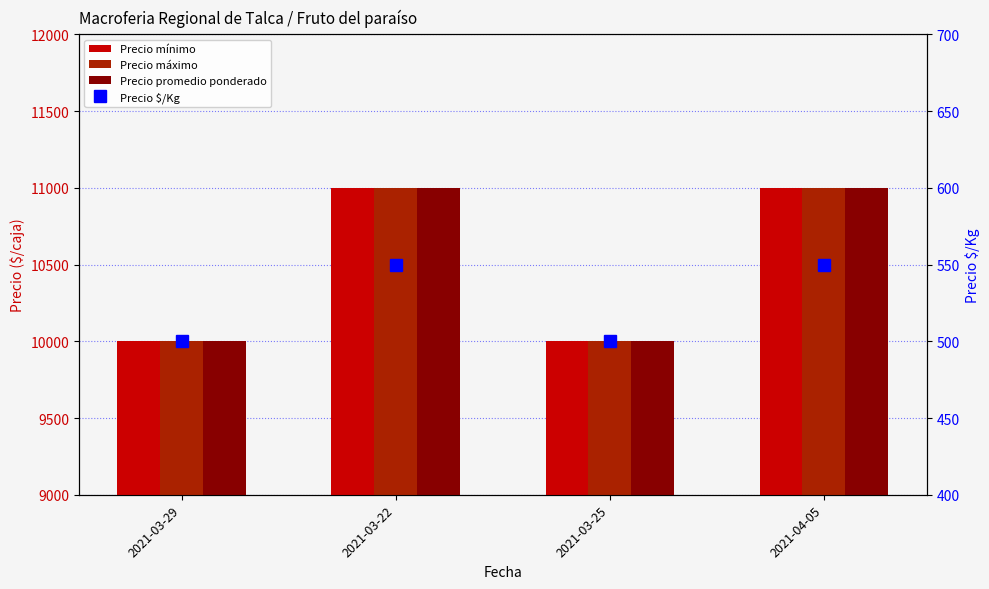

At how many categories does at least one series exceed 10167?

2